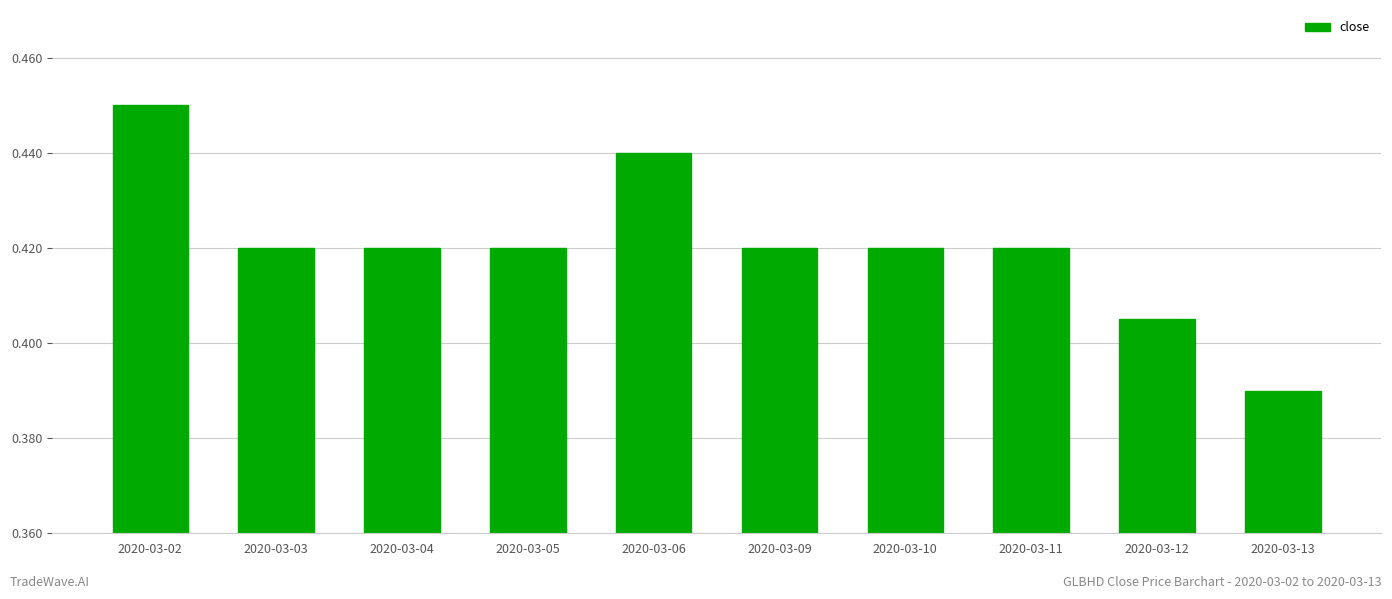

Are the bars grouped side by side (vs. stacked)?

No